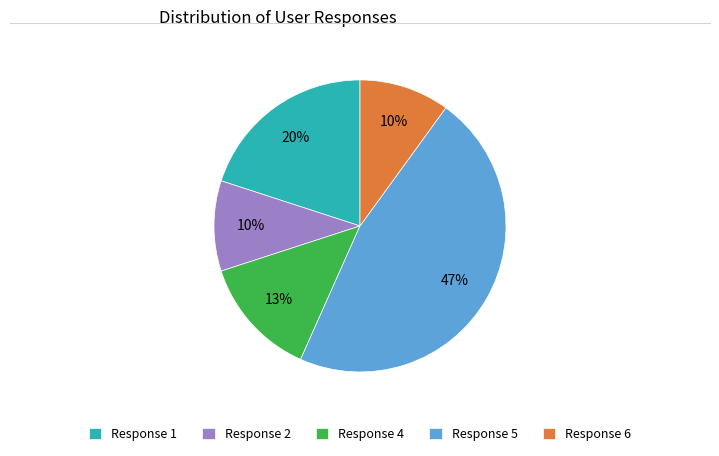

Does any single category account for the majority?

No